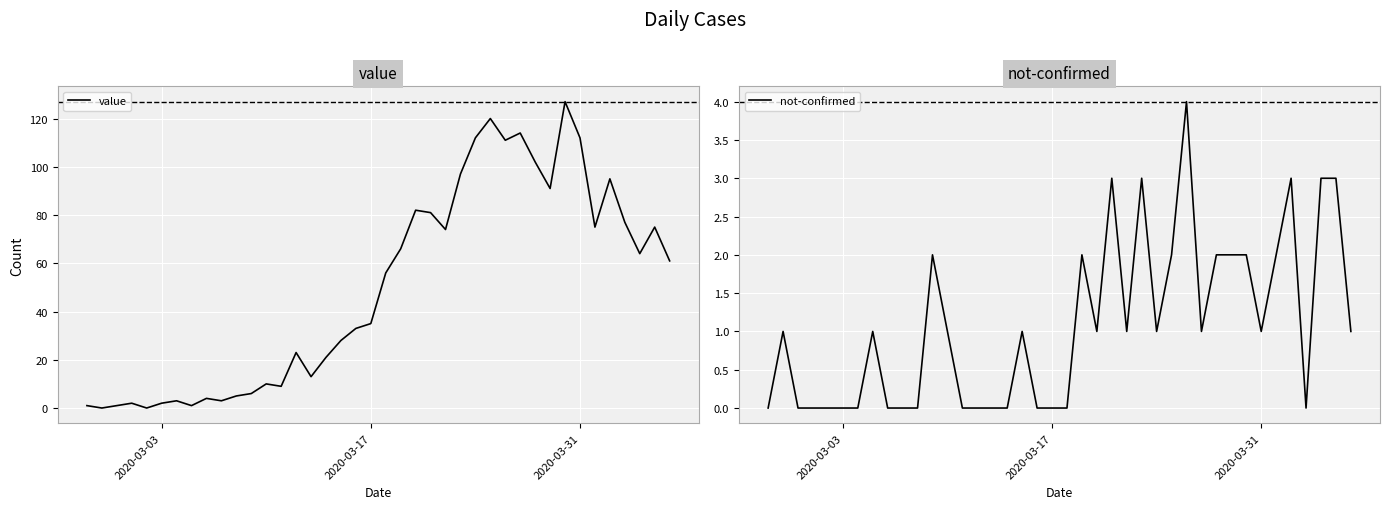

What is the highest value of the not-confirmed series?

4